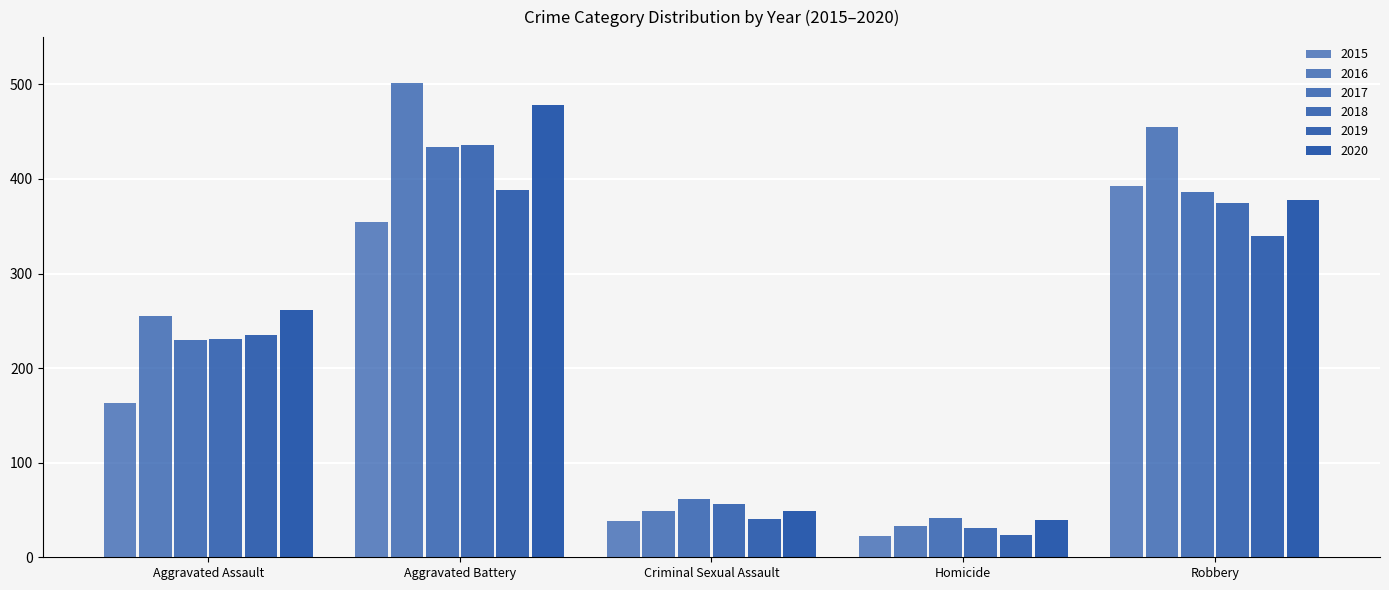

Count the number of categories in the chart.

5